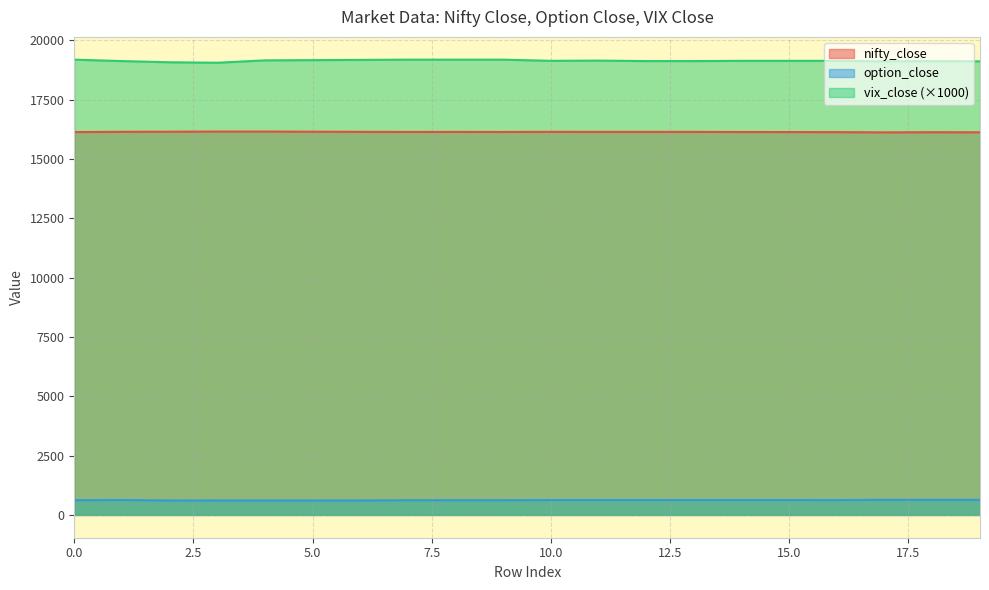

Is the value of nifty_close at 15 greater than the value of vix_close at 16?

No